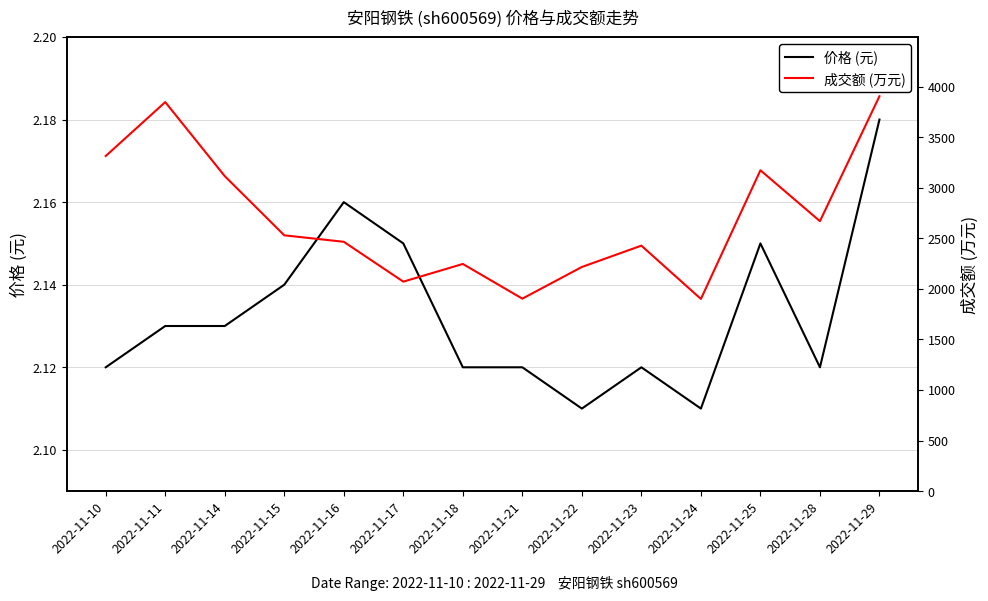

At how many categories does at least one series exceed 2469?

7